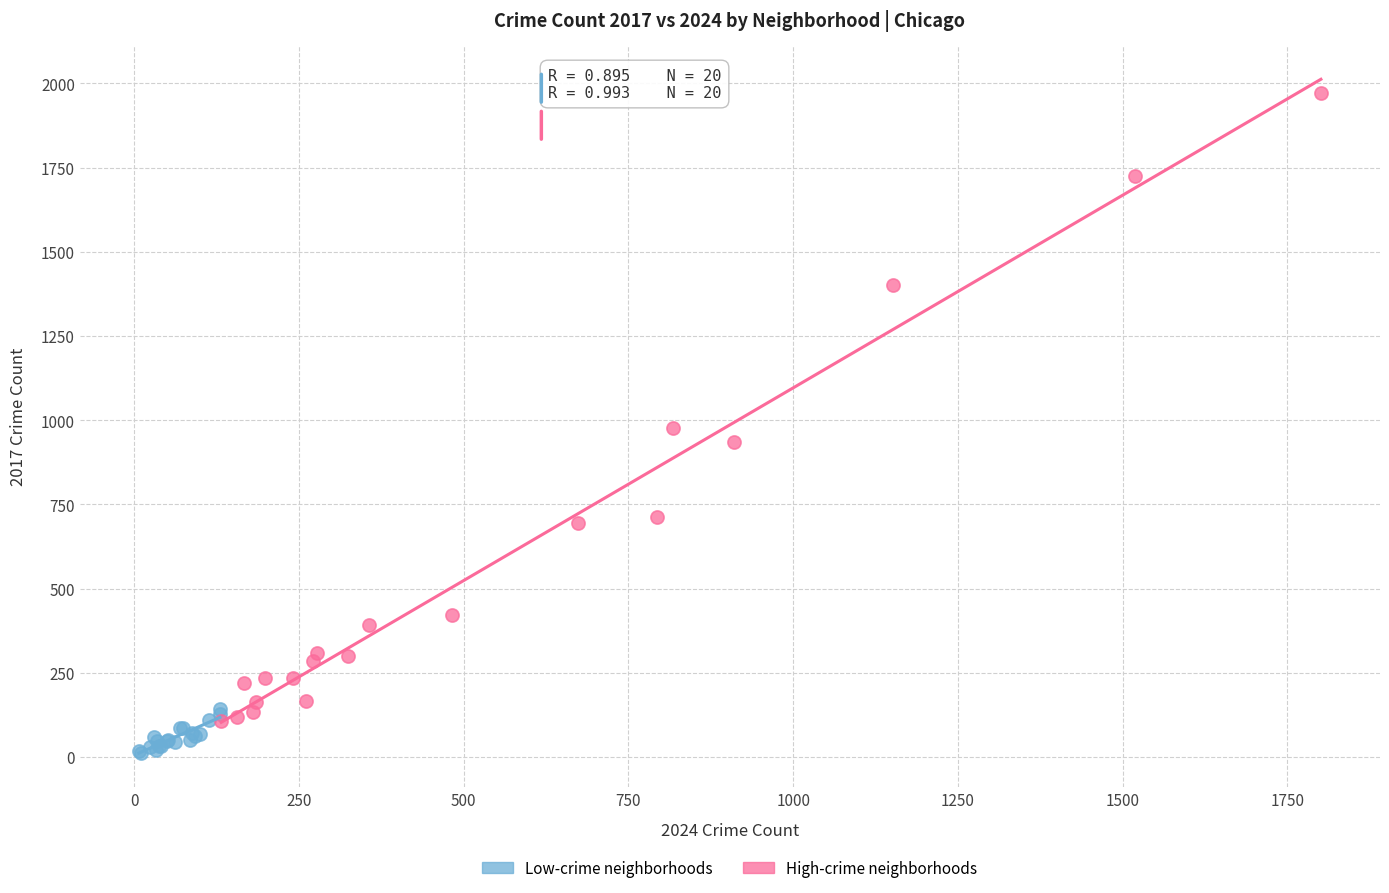

Which series has the widest spread of Y values?

High-crime neighborhoods